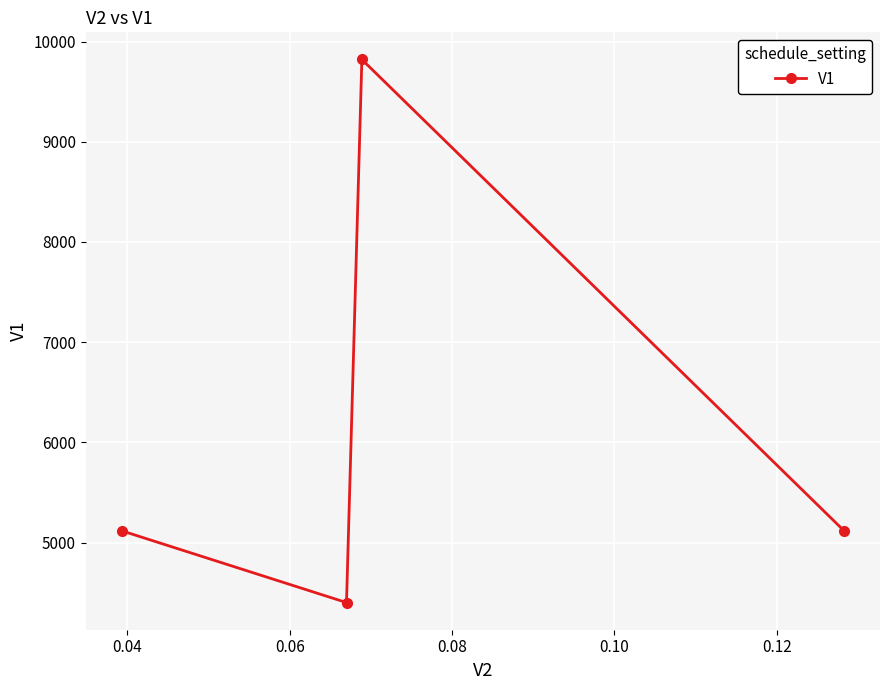

What is the difference between the maximum and minimum values?

5419.2